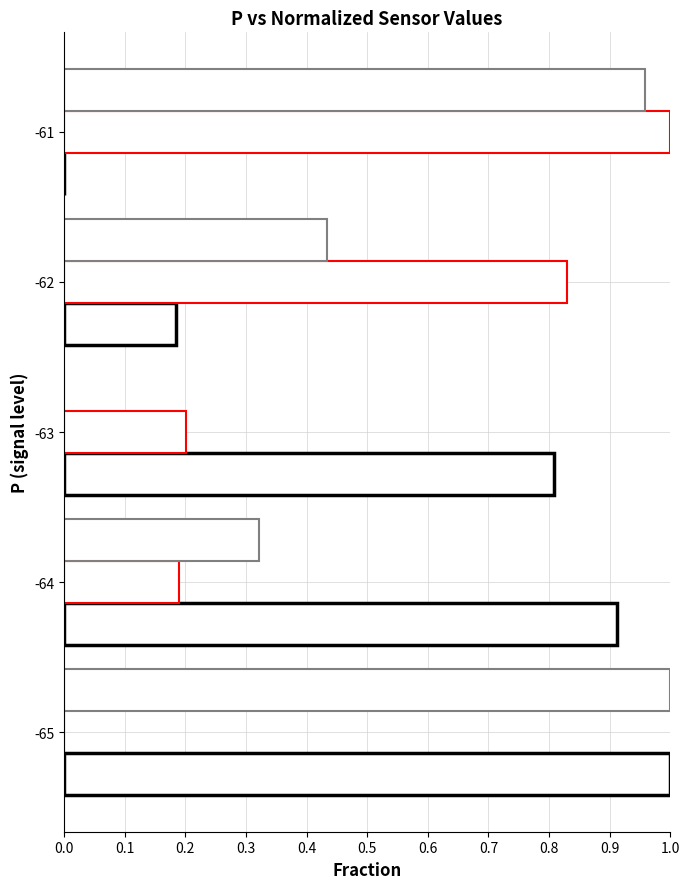

How many distinct data groups are displayed?

3